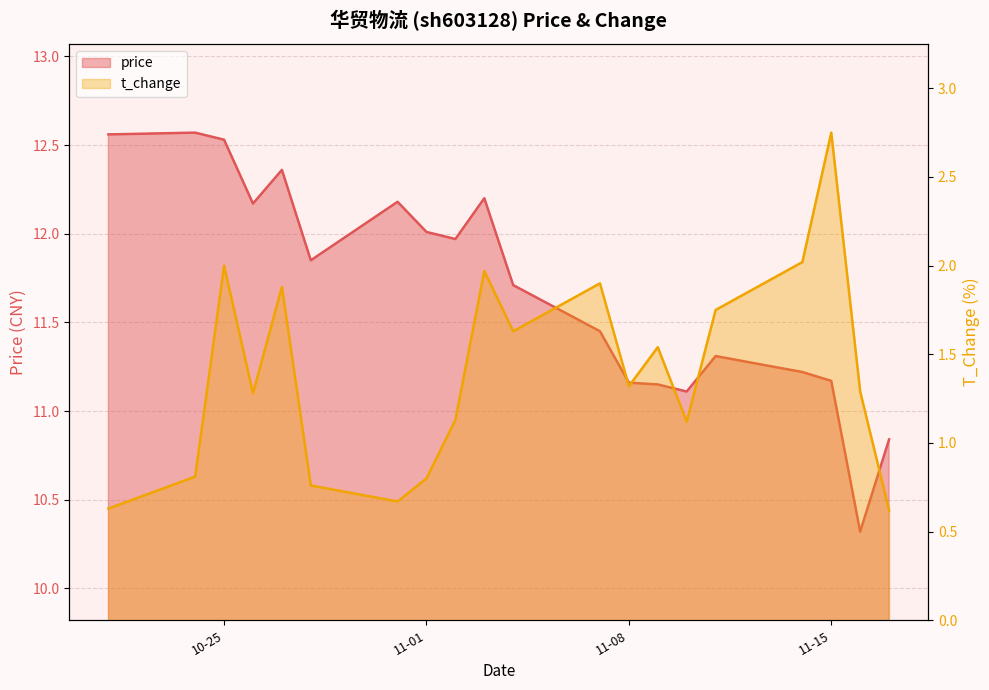

What is the total value across all series at 2022-11-14?

13.2